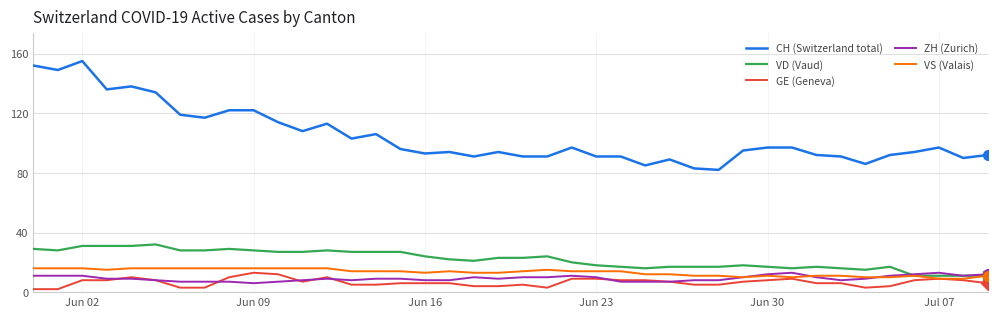

What is the greatest value displayed?

155